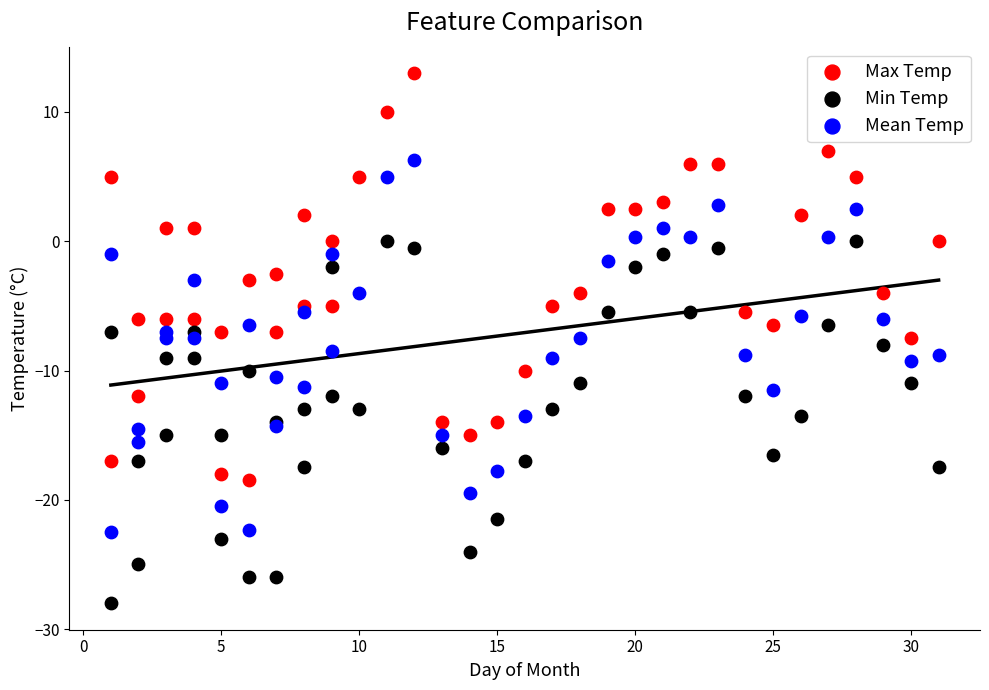

Which series contains the highest Y value?

Max Temp